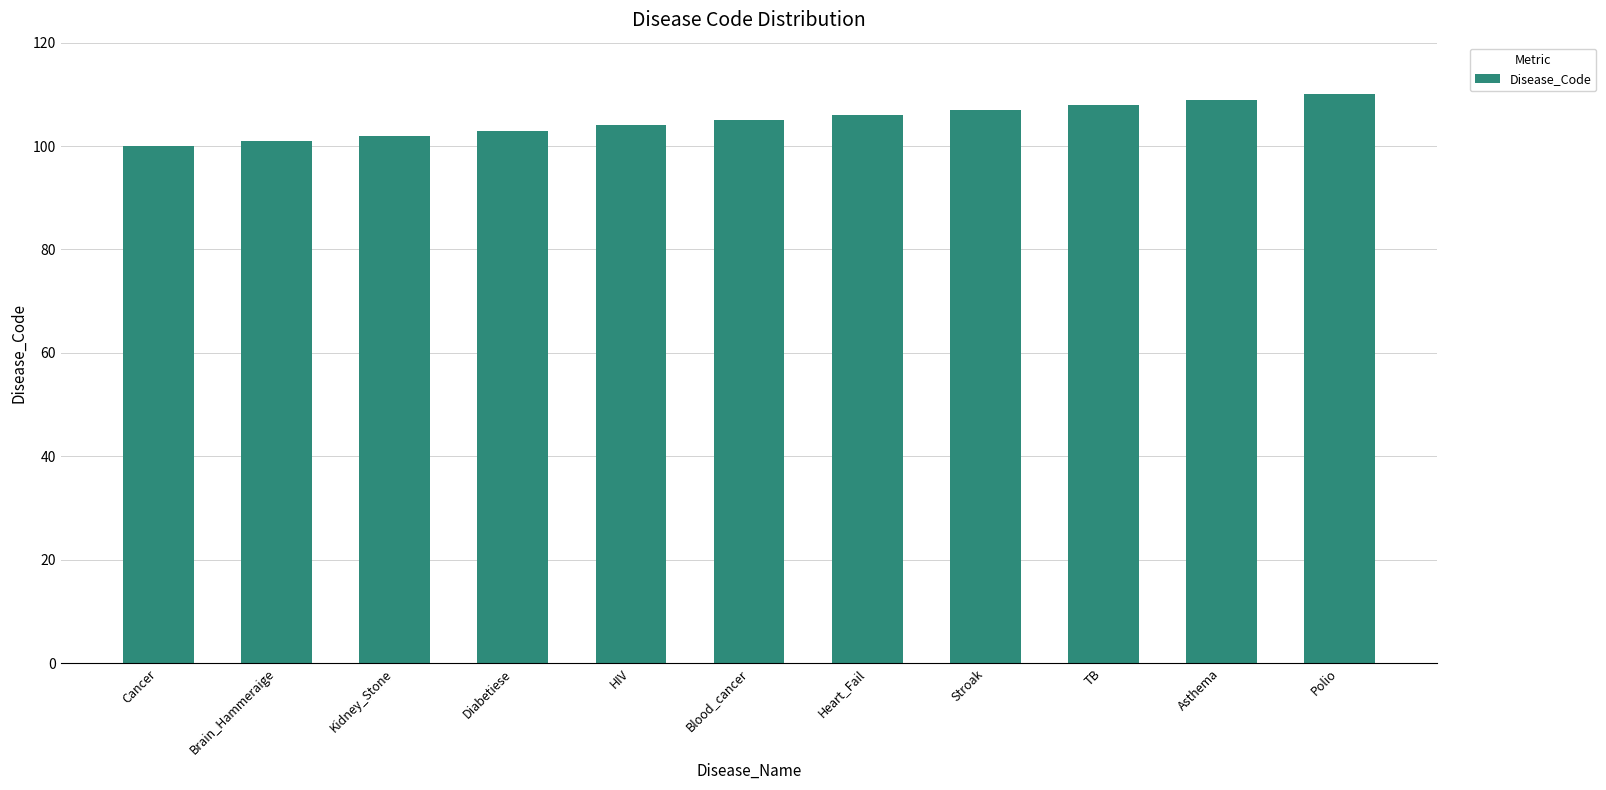

How many bars are there in total?

11